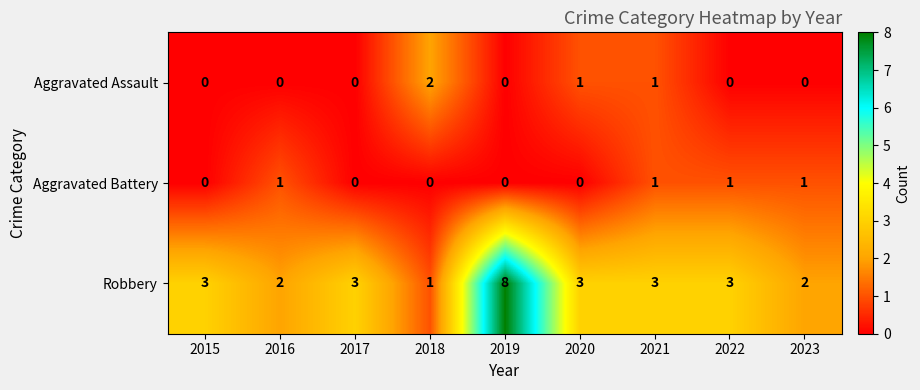

Between 2015 and 2022, which series saw the biggest shift?

Aggravated Battery